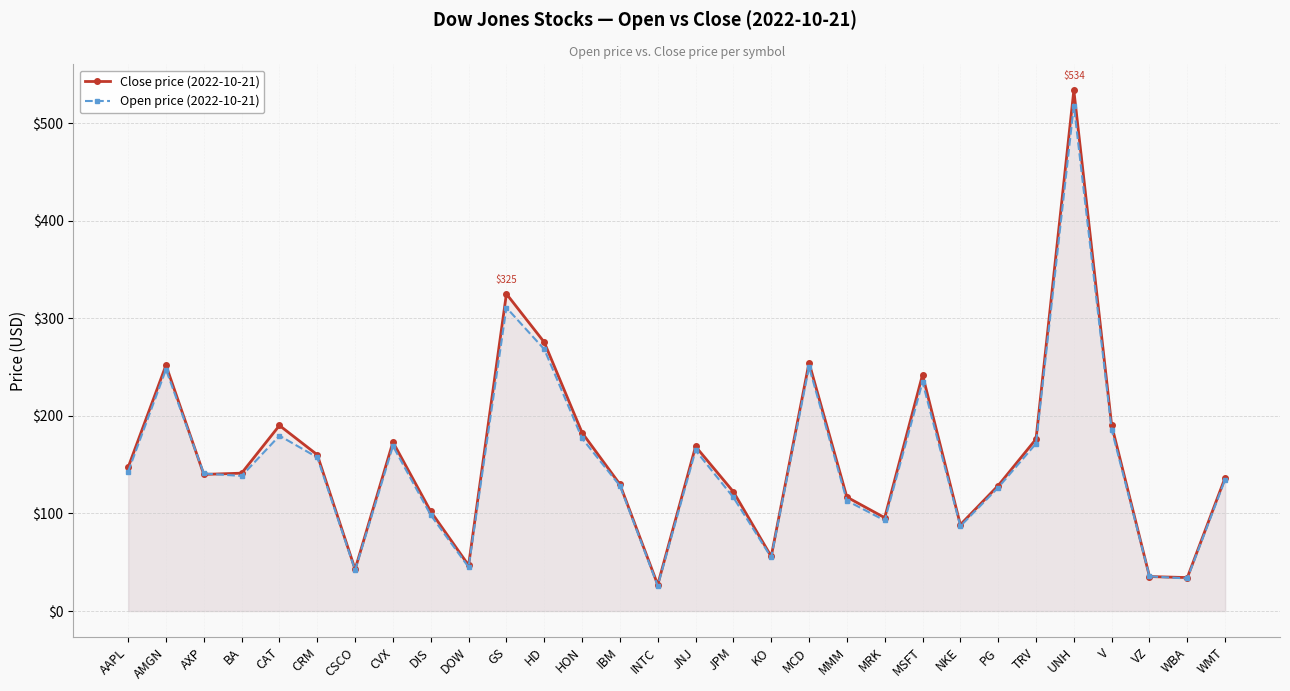

The value of Open price (2022-10-21) at GS is 445.1. True or false?

False